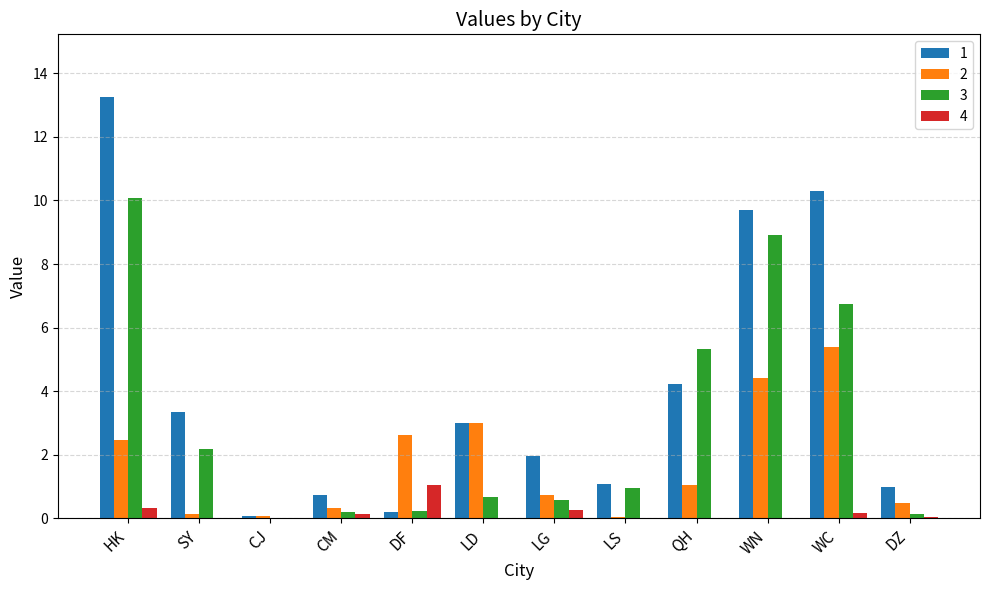

What is the difference between the 1 values at WN and WC?

0.6